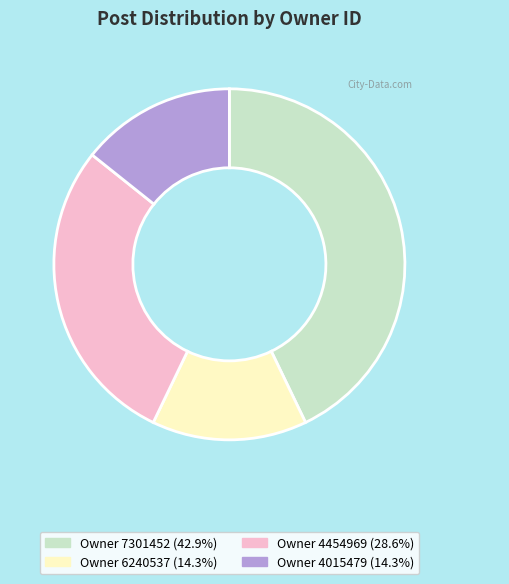

Is the sum of Owner 6240537 (14.3%) and Owner 4454969 (28.6%) greater than half?

No